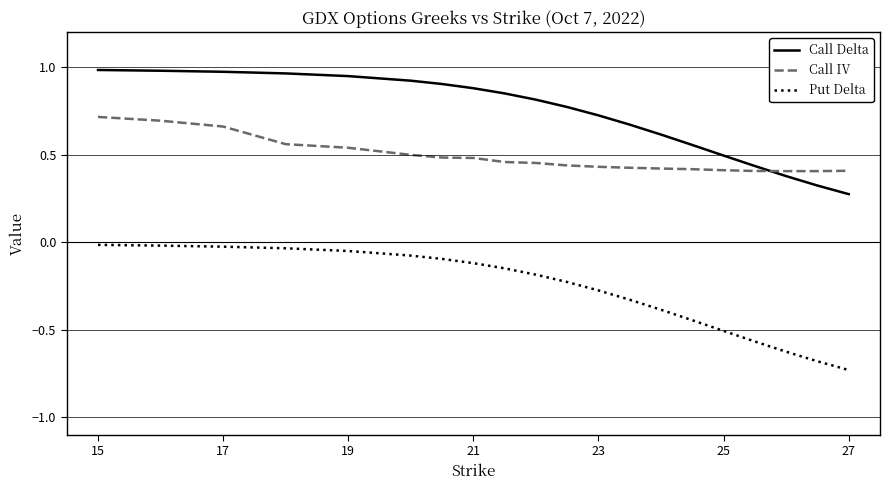

Which series has the largest total across all categories?

Call Delta